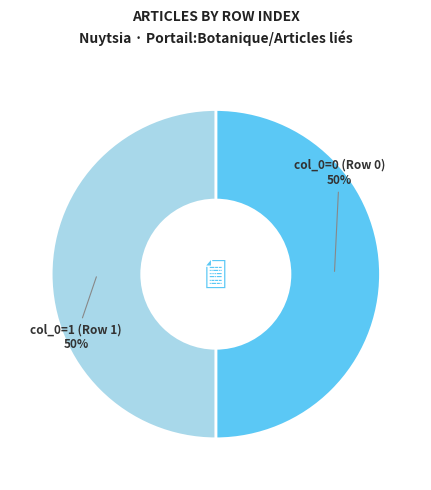

Do col_0=1 (Row 1) and col_0=0 (Row 0) together represent more than half of the pie?

Yes